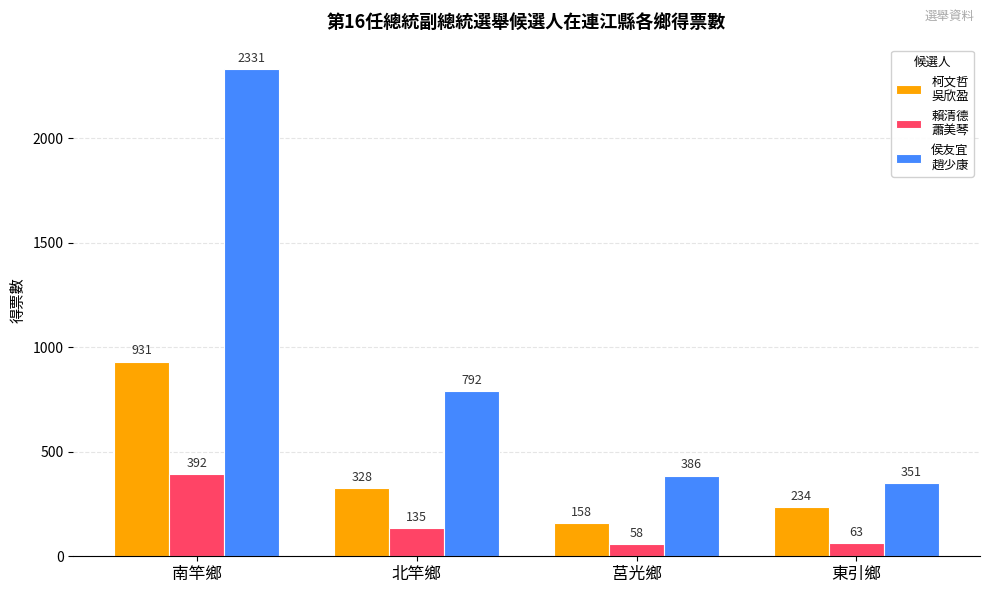

What is the spread (max minus min) of values at 北竿鄉?

657